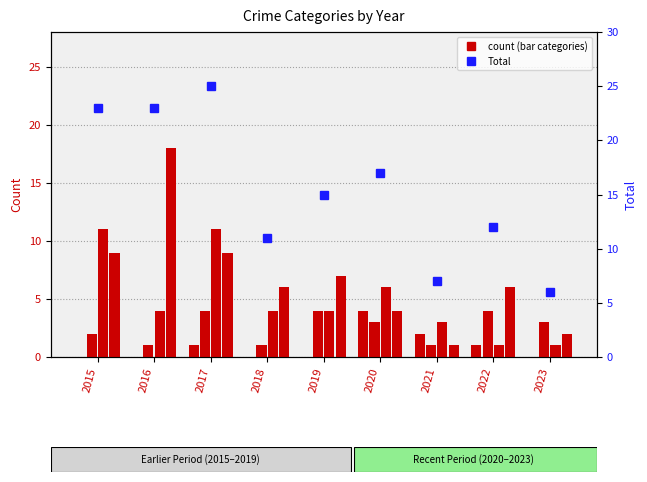

What is the total value across all series at 2016?

46